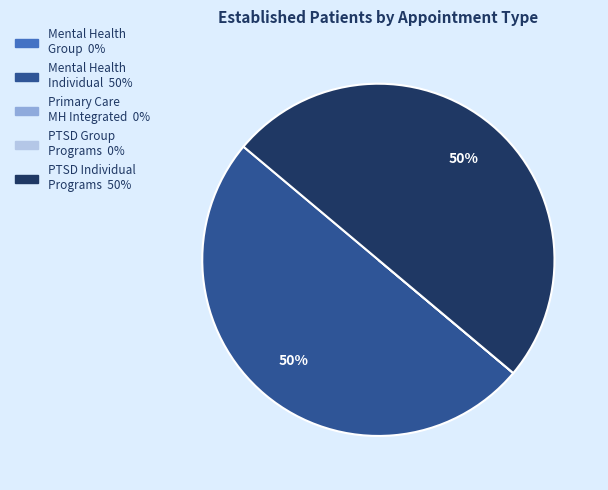

To the nearest percent, what is the difference between the largest and smallest slice percentages?

50%